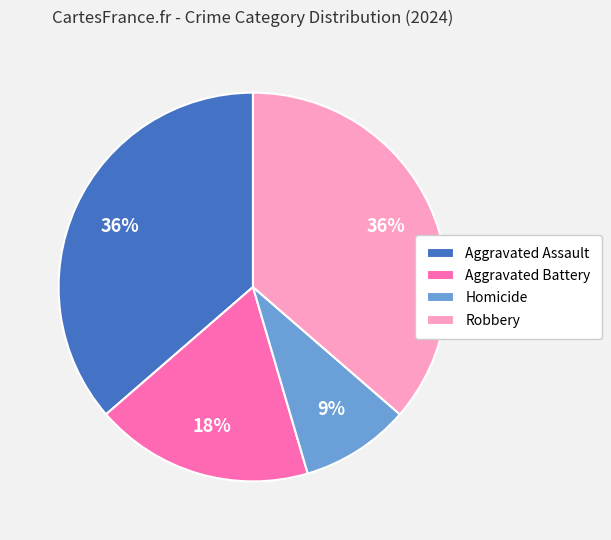

Approximately how many times larger is the value at Homicide compared to Aggravated Battery?

0.5